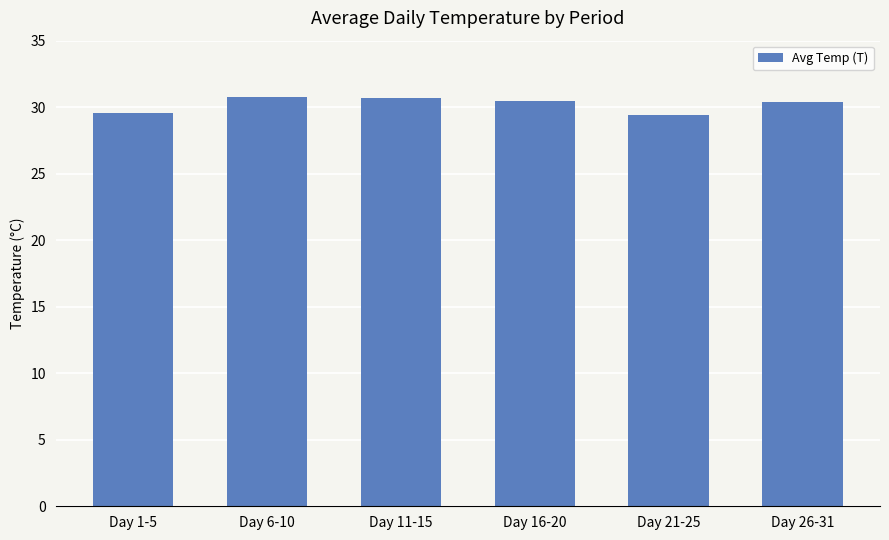

At which label does the data first exceed 30?

Day 6-10